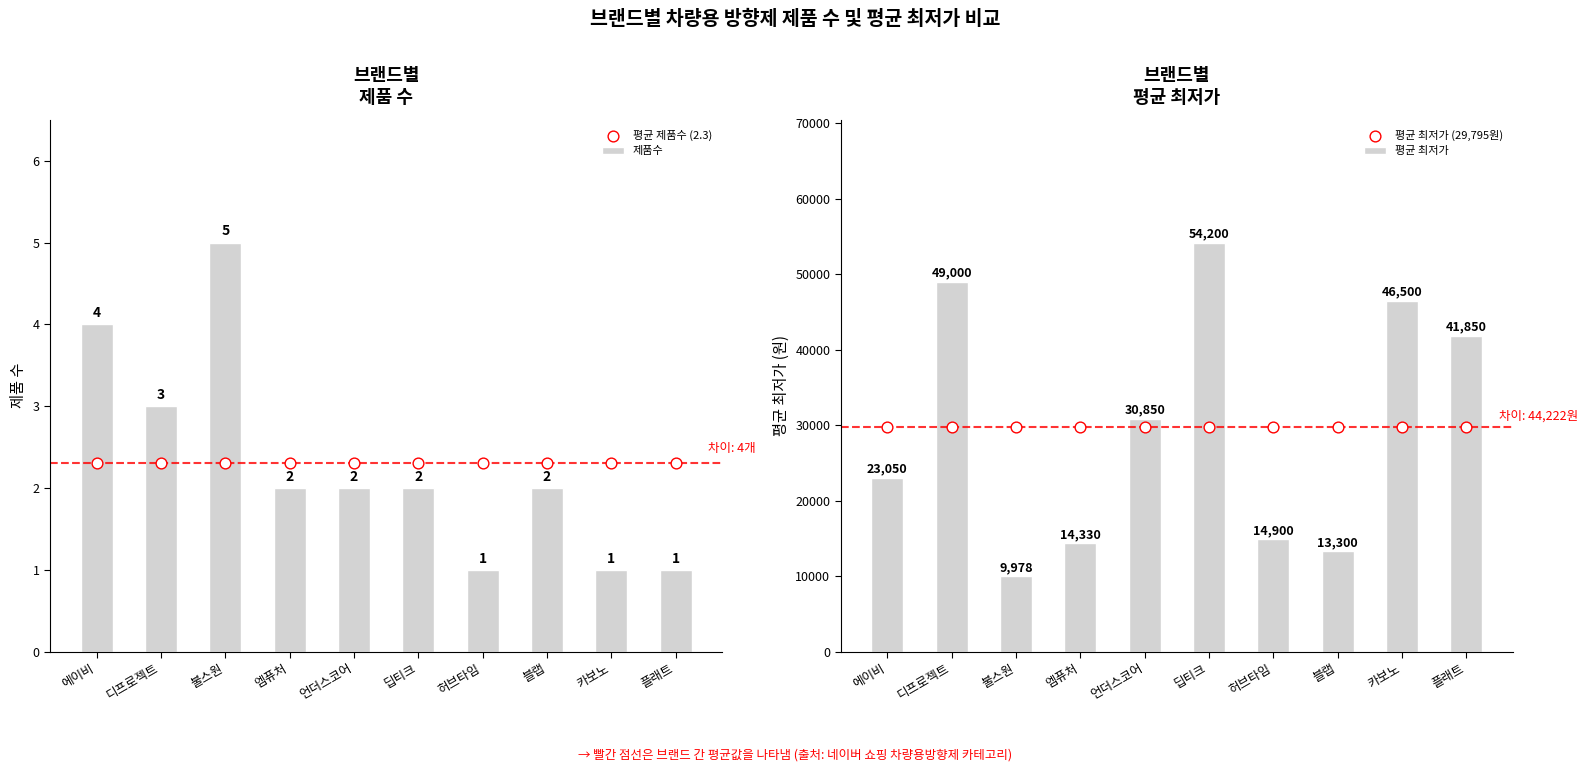

At which category is the sum across all series the highest?

딥티크